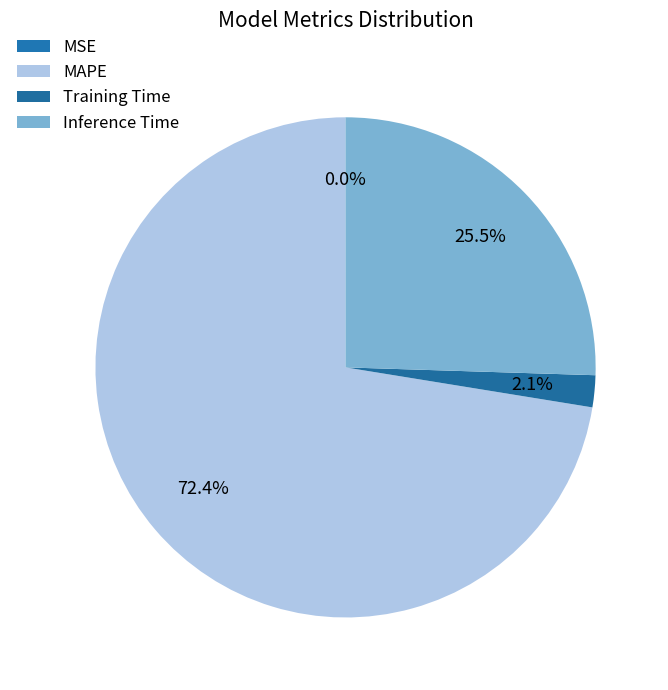

How many slices are in this pie chart?

4